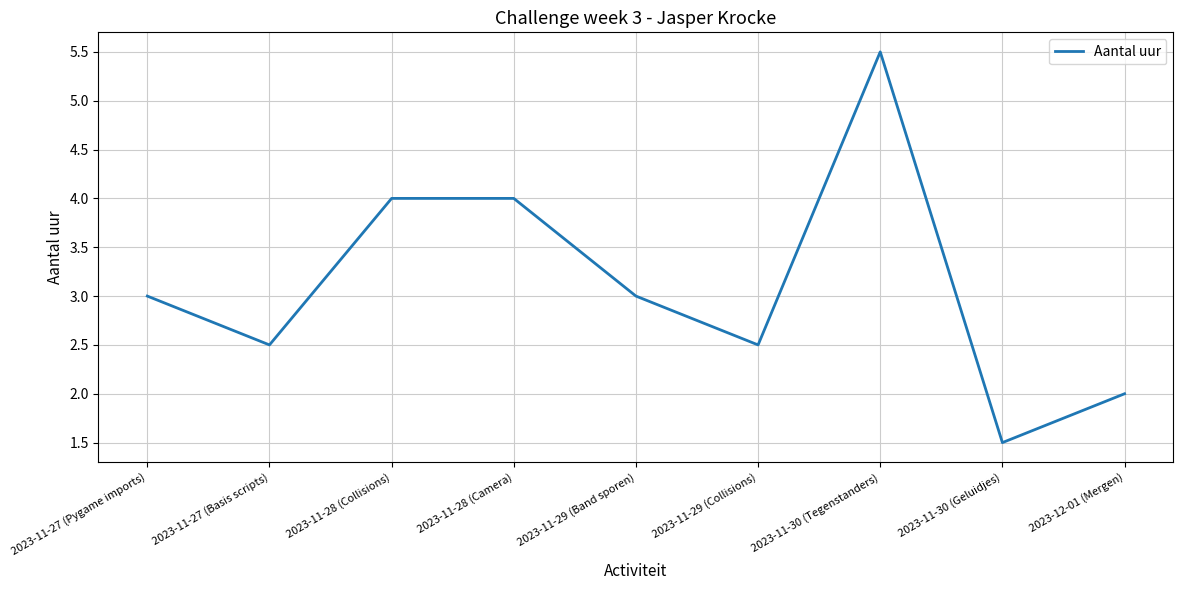

What position from the left is 2023-11-28 (Collisions)?

3